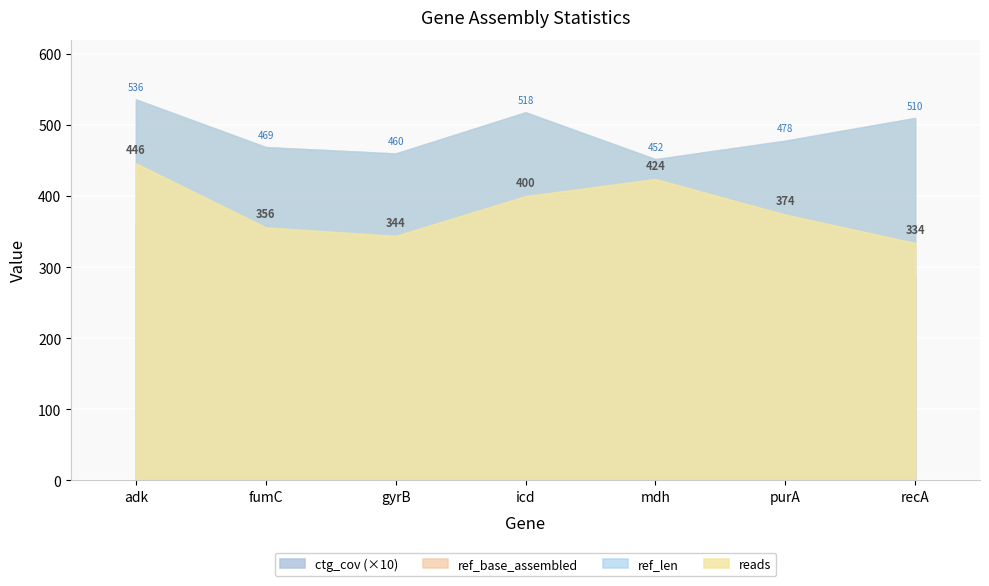

Which series changed the most between gyrB and mdh?

ctg_len